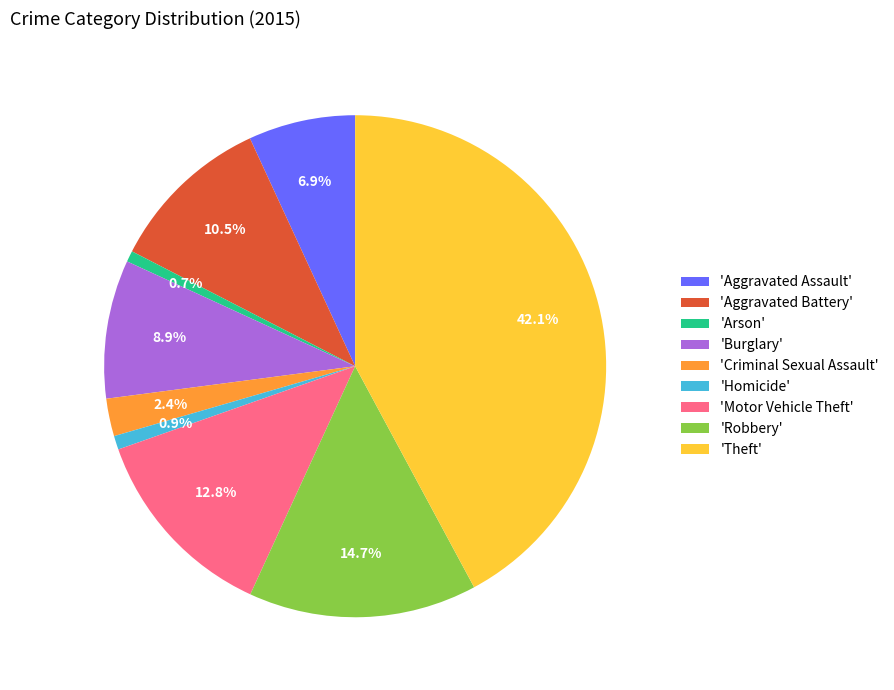

Combined, do 'Robbery' and 'Aggravated Battery' account for over 50%?

No